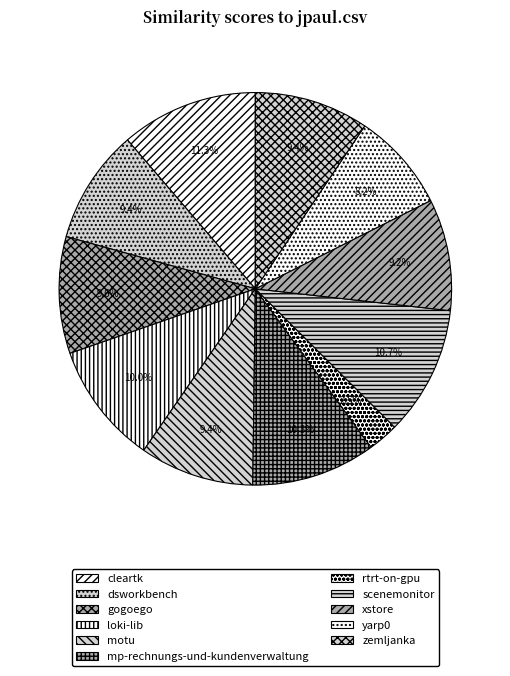

Count the number of slices in the pie.

11